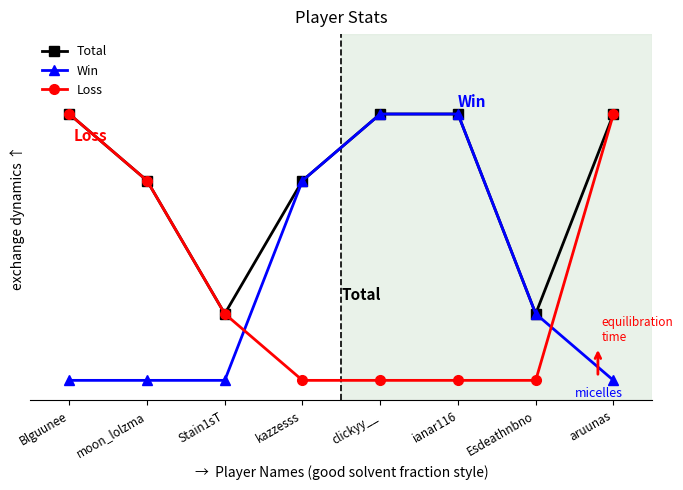

What are all the series names shown in the legend?

Total, Win, Loss